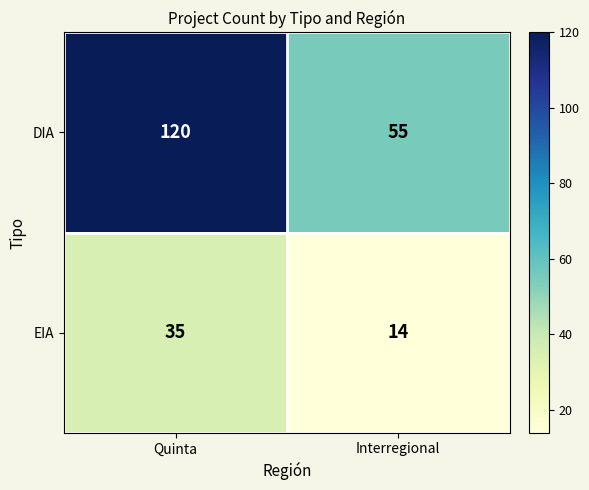

At which category does the chart reach its peak across all series?

Quinta